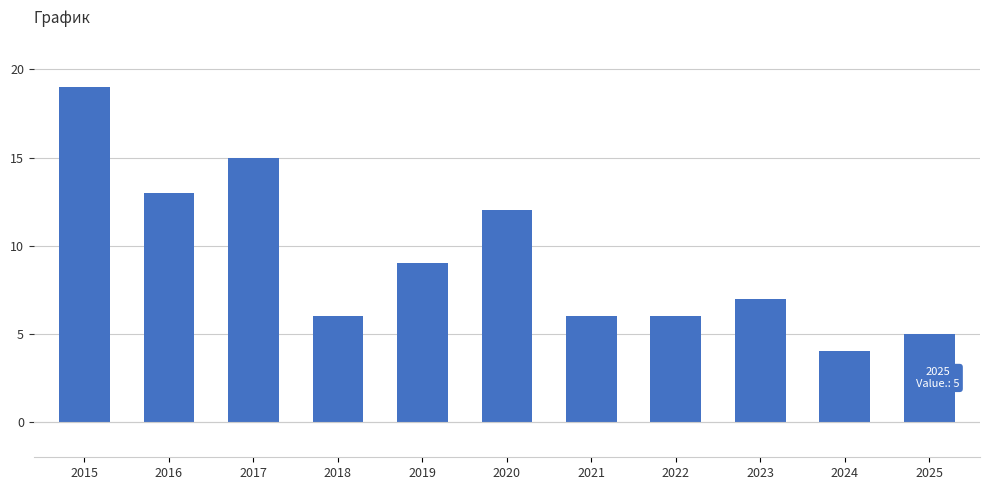

True or false: the data shows 13 at 2015.

False